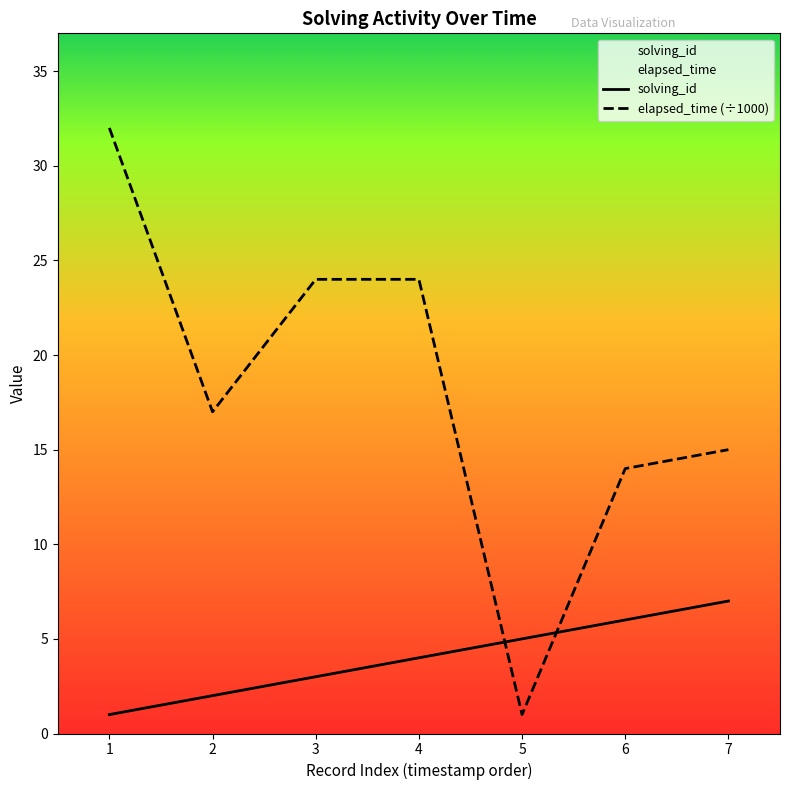

What is the highest value of the elapsed_time (÷1000) series?

32